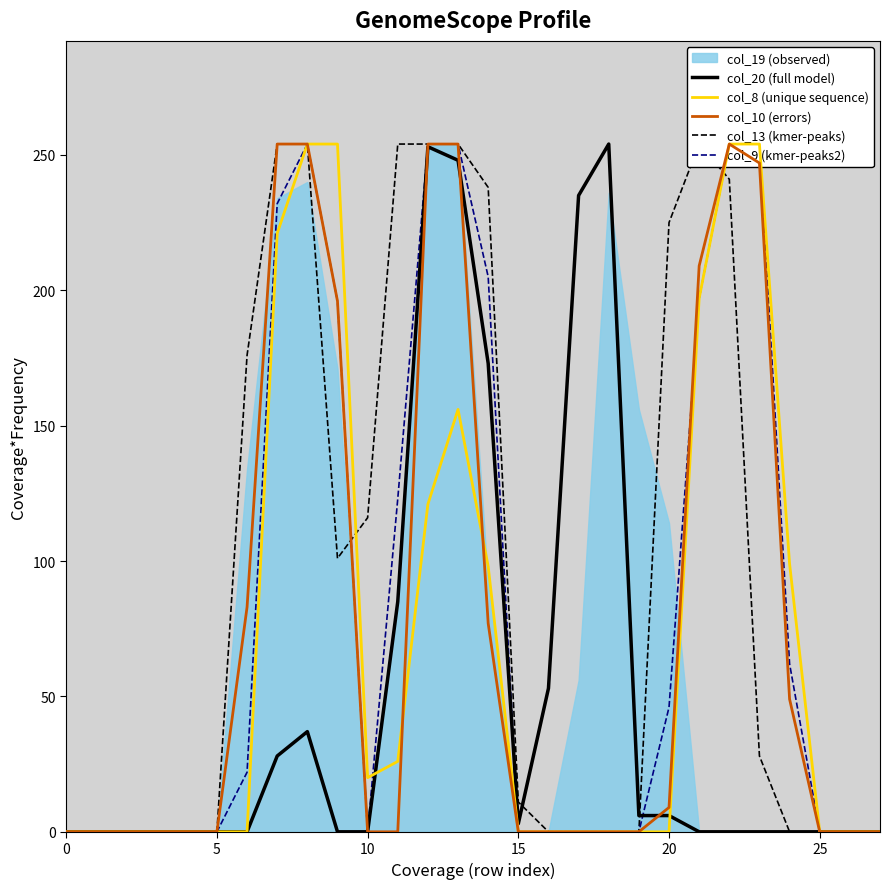

What is the maximum value for col_20 (full model)?

254